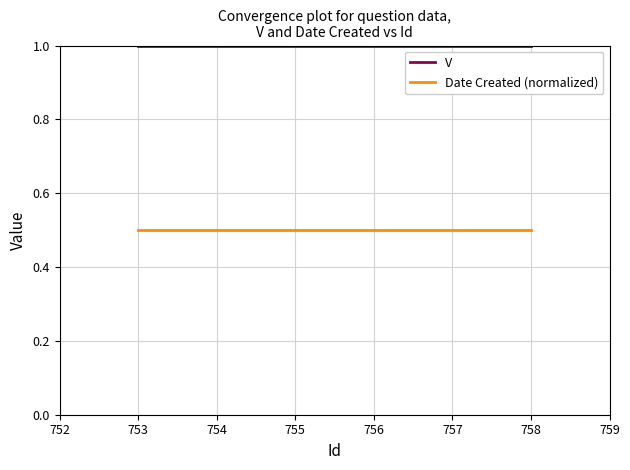

What is the difference between the highest and lowest values at 755?

0.5